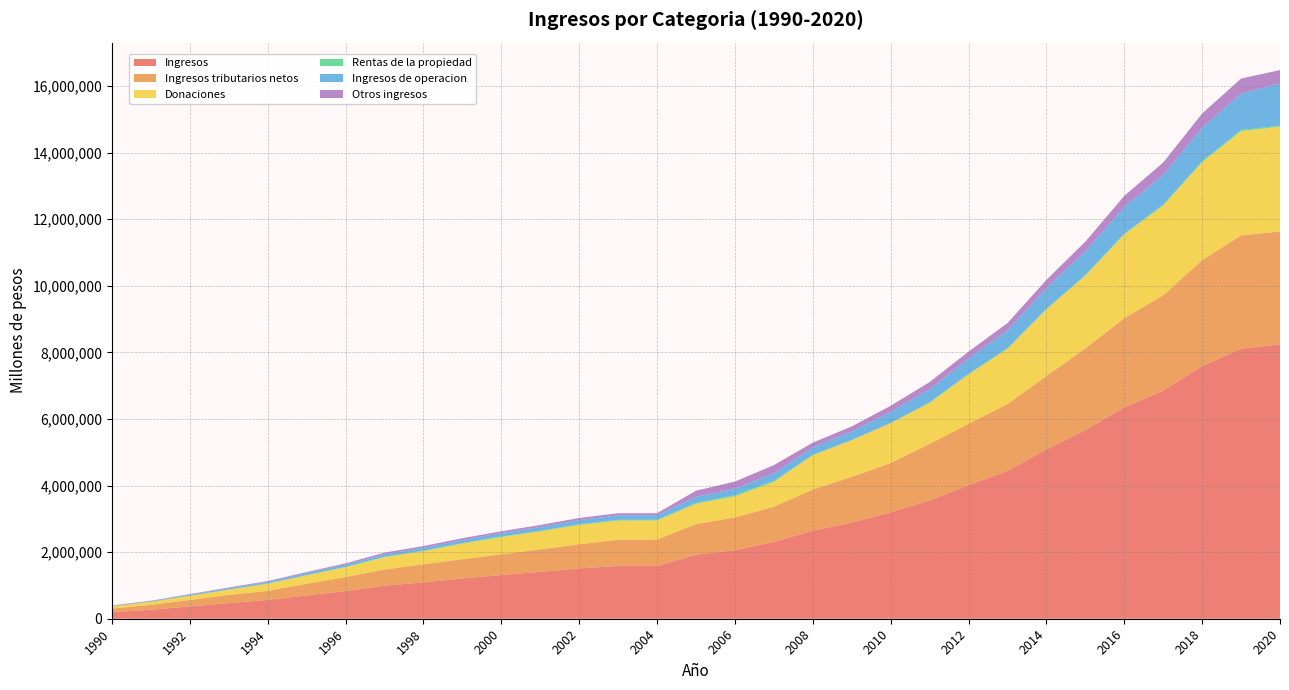

Reading right to left, what are all the values shown in this chart?

Ingresos: 2020=8241579	2019=8113759	2018=7588673	2017=6852511	2016=6351539	2015=5664633	2014=5089627	2013=4440234	2012=4012465	2011=3554761	2010=3198599	2009=2888390	2008=2645126	2007=2307895	2006=2060132	2005=1923570	2004=1585143	2003=1584585	2002=1513516	2001=1408271	2000=1313586	1999=1209720	1998=1091627	1997=993790	1996=831654	1995=701615	1994=565778	1993=469172	1992=369630	1991=270570	1990=199600
Ingresos tributarios netos: 2020=3394140	2019=3401392	2018=3186469	2017=2866277	2016=2677400	2015=2457330	2014=2202219	2013=2010020	2012=1846164	2011=1699549	2010=1480404	2009=1374392	2008=1236876	2007=1057316	2006=984246	2005=920067	2004=795039	2003=788227	2002=723052	2001=676006	2000=621180	1999=580647	1998=543878	1997=485477	1996=422116	1995=349520	1994=273110	1993=245927	1992=195458	1991=147518	1990=104684
Donaciones: 2020=3149019	2019=3132048	2018=2941178	2017=2694643	2016=2517195	2015=2184038	2014=2000062	2013=1659874	2012=1481123	2011=1232061	2010=1194270	2009=1098761	2008=1030417	2007=745002	2006=634460	2005=607885	2004=571638	2003=575342	2002=582726	2001=541484	2000=517889	1999=466767	1998=394236	1997=367364	1996=294754	1995=251598	1994=212245	1993=154593	1992=123054	1991=87204	1990=69812
Rentas de la propiedad: 2020=28817	2019=35955	2018=32352	2017=28387	2016=25585	2015=20946	2014=19043	2013=17306	2012=18308	2011=12451	2010=9180	2009=11125	2008=10385	2007=37577	2006=33869	2005=28341	2004=23650	2003=21546	2002=19364	2001=17950	2000=18316	1999=15521	1998=16512	1997=14717	1996=11348	1995=10001	1994=9137	1993=8729	1992=6030	1991=4281	1990=3318
Ingresos de operacion: 2020=1268907	2019=1094013	2018=1004364	2017=895809	2016=802358	2015=712651	2014=624065	2013=534392	2012=461940	2011=395456	2010=331323	2009=251589	2008=227701	2007=221577	2006=194812	2005=182770	2004=134419	2003=137174	2002=124530	2001=112154	2000=100825	1999=91375	1998=84806	1997=75928	1996=67492	1995=59566	1994=46497	1993=36801	1992=28121	1991=19438	1990=13445
Otros ingresos: 2020=400697	2019=450350	2018=424311	2017=367396	2016=329001	2015=289668	2014=244238	2013=218642	2012=204930	2011=215244	2010=183422	2009=152523	2008=139747	2007=246423	2006=212745	2005=184507	2004=60397	2003=62296	2002=63844	2001=60677	2000=55376	1999=55410	1998=52195	1997=50304	1996=35944	1995=30930	1994=24789	1993=23122	1992=16967	1991=12129	1990=8341